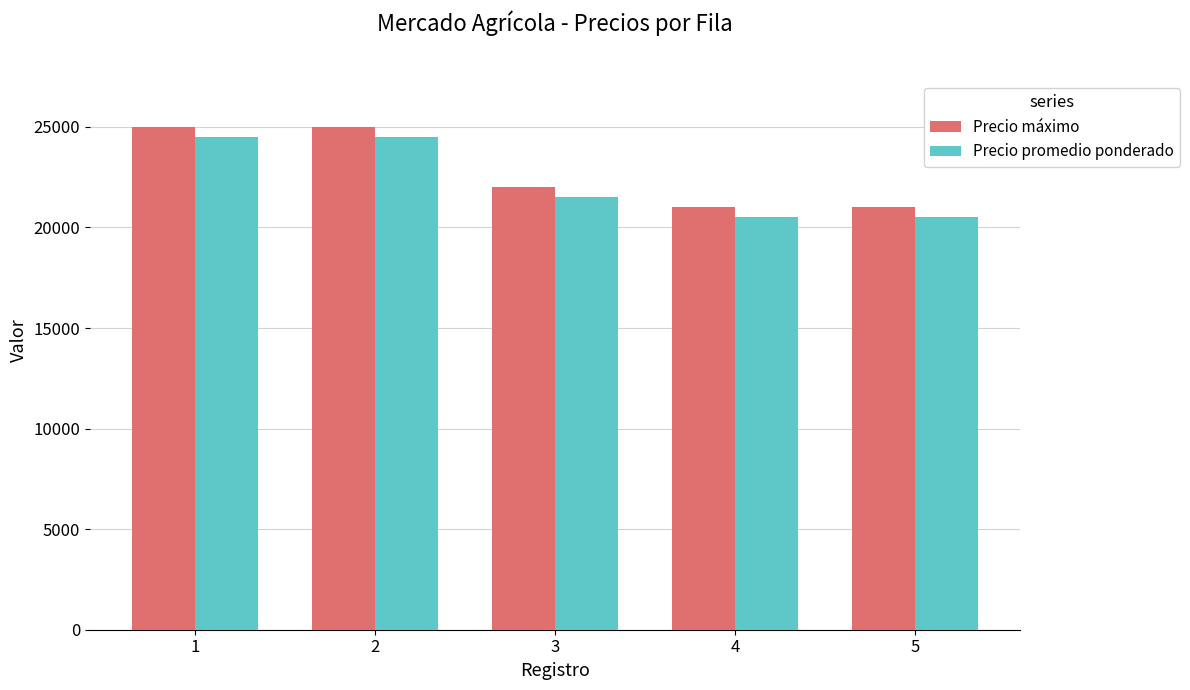

What is the maximum value for Precio máximo?

25000